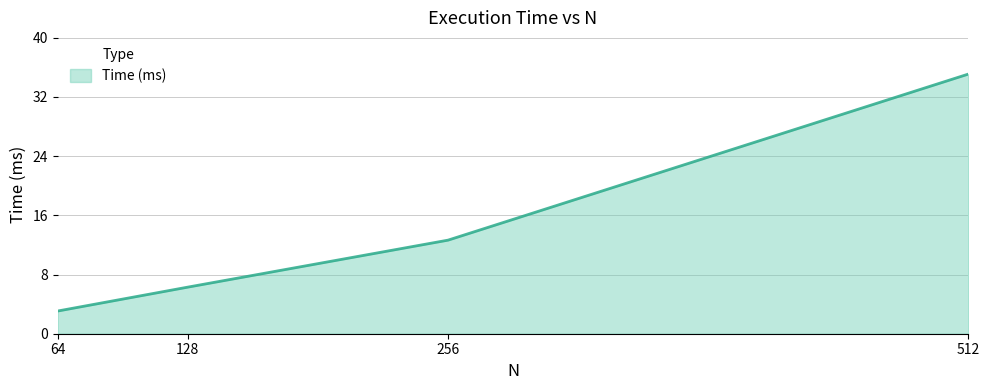

Is it true that the value at 64 is 3.1?

True